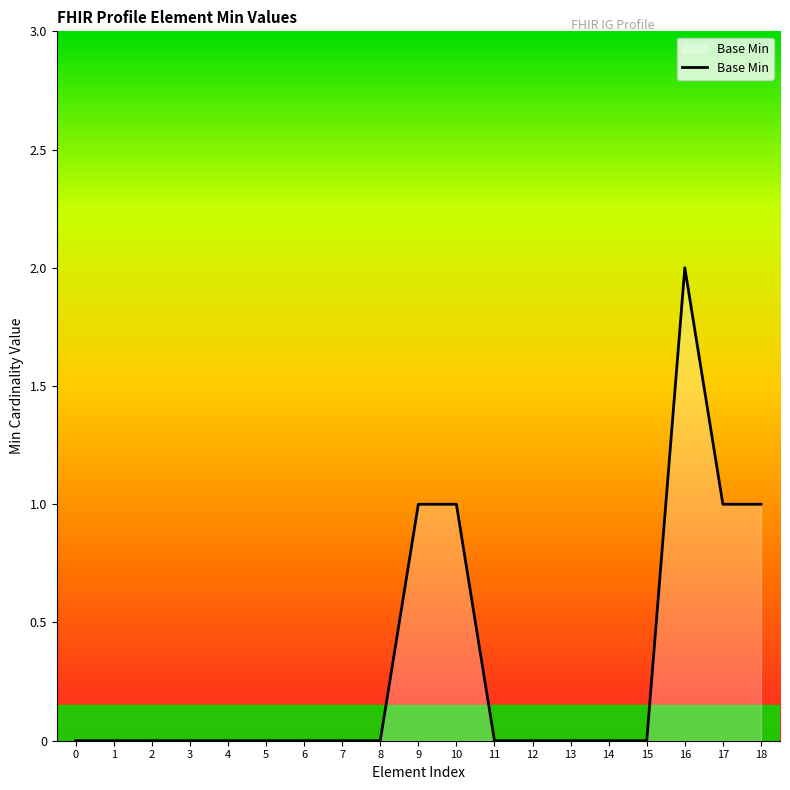

Between 8 and 17, which is larger?

17